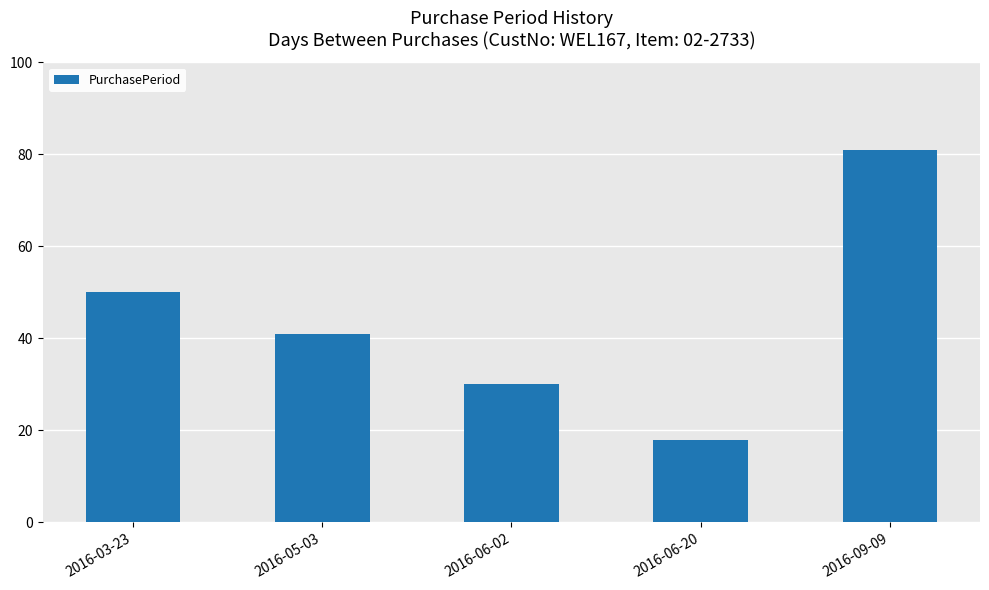

What is the label of the 2nd bar from the left?

2016-05-03